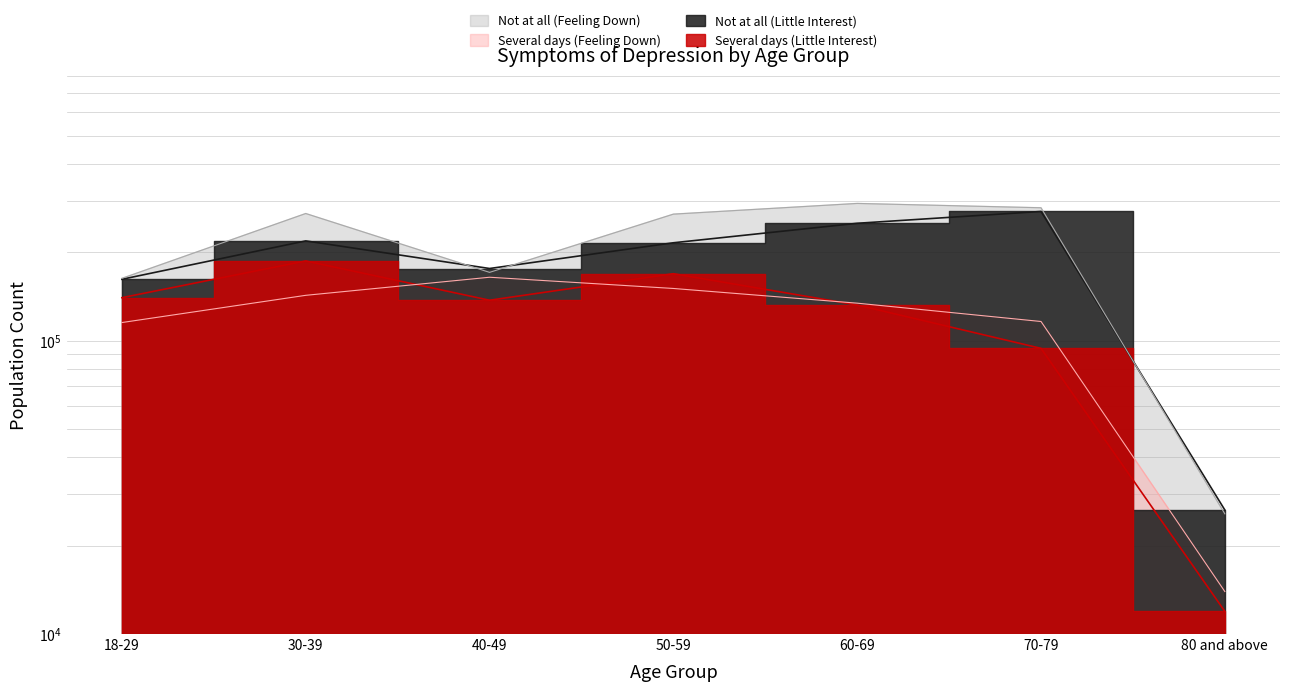

Between which two adjacent categories do Several days (Little Interest) and Several days (Feeling Down) first intersect?

30-39 and 40-49